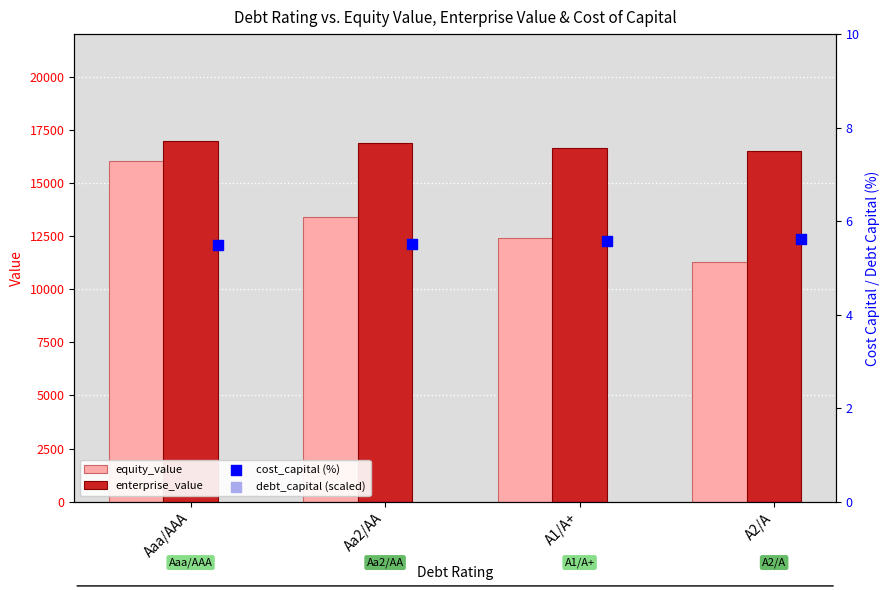

Is it true that enterprise_value equals 24518.2 at Aaa/AAA?

False